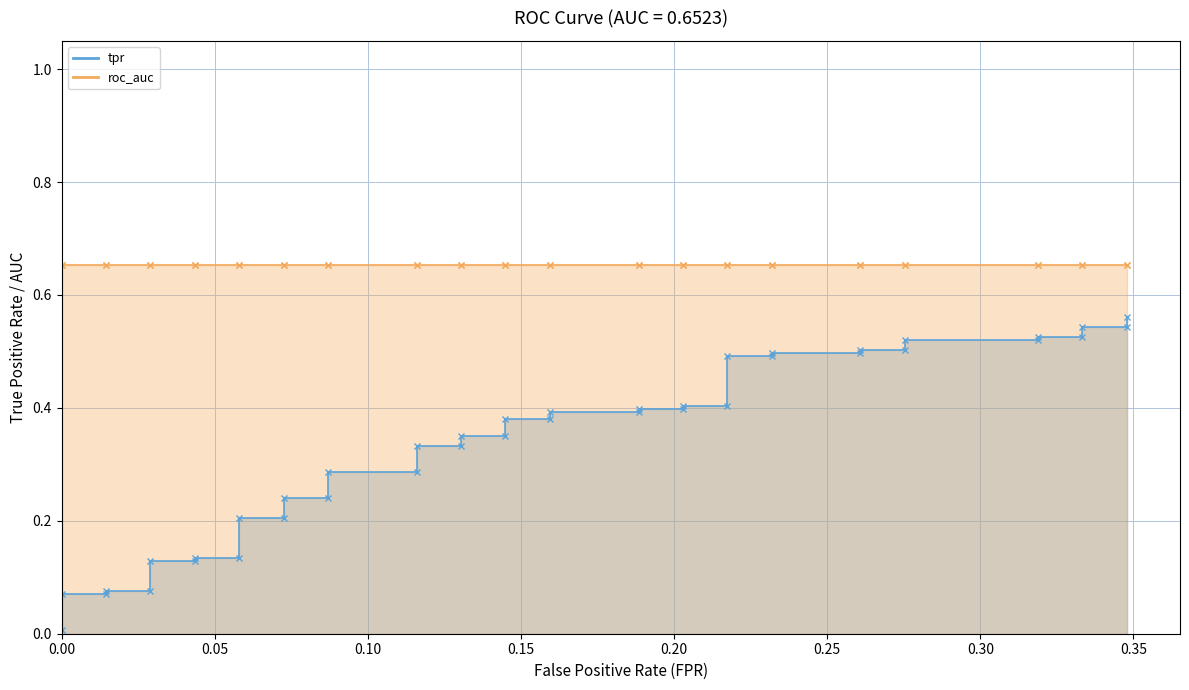

Is it true that the value at 33 is 0.9?

False